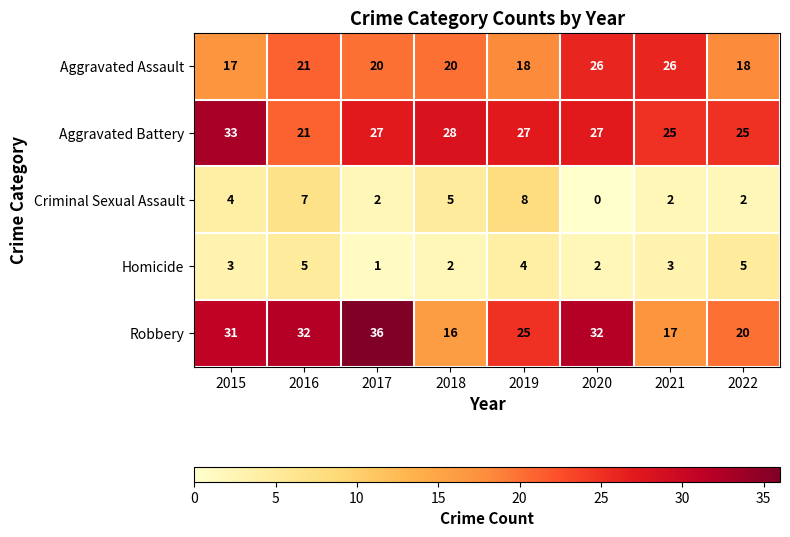

Between 2021 and 2022, which series saw the biggest shift?

Aggravated Assault